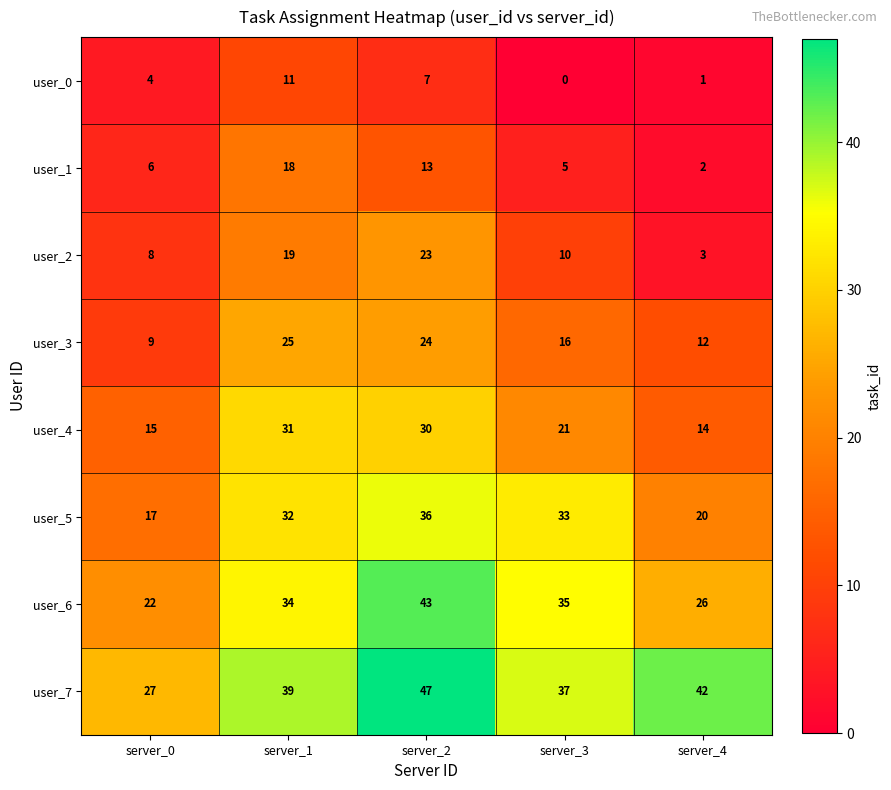

Is it true that user_6 equals 61 at server_1?

False